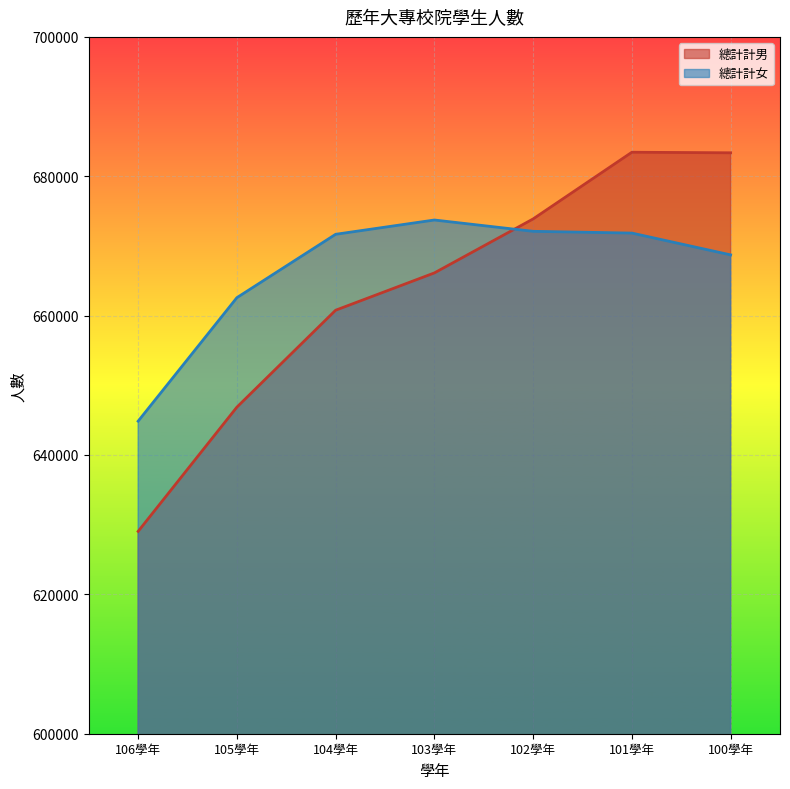

Which label corresponds to the largest value in the chart?

101學年